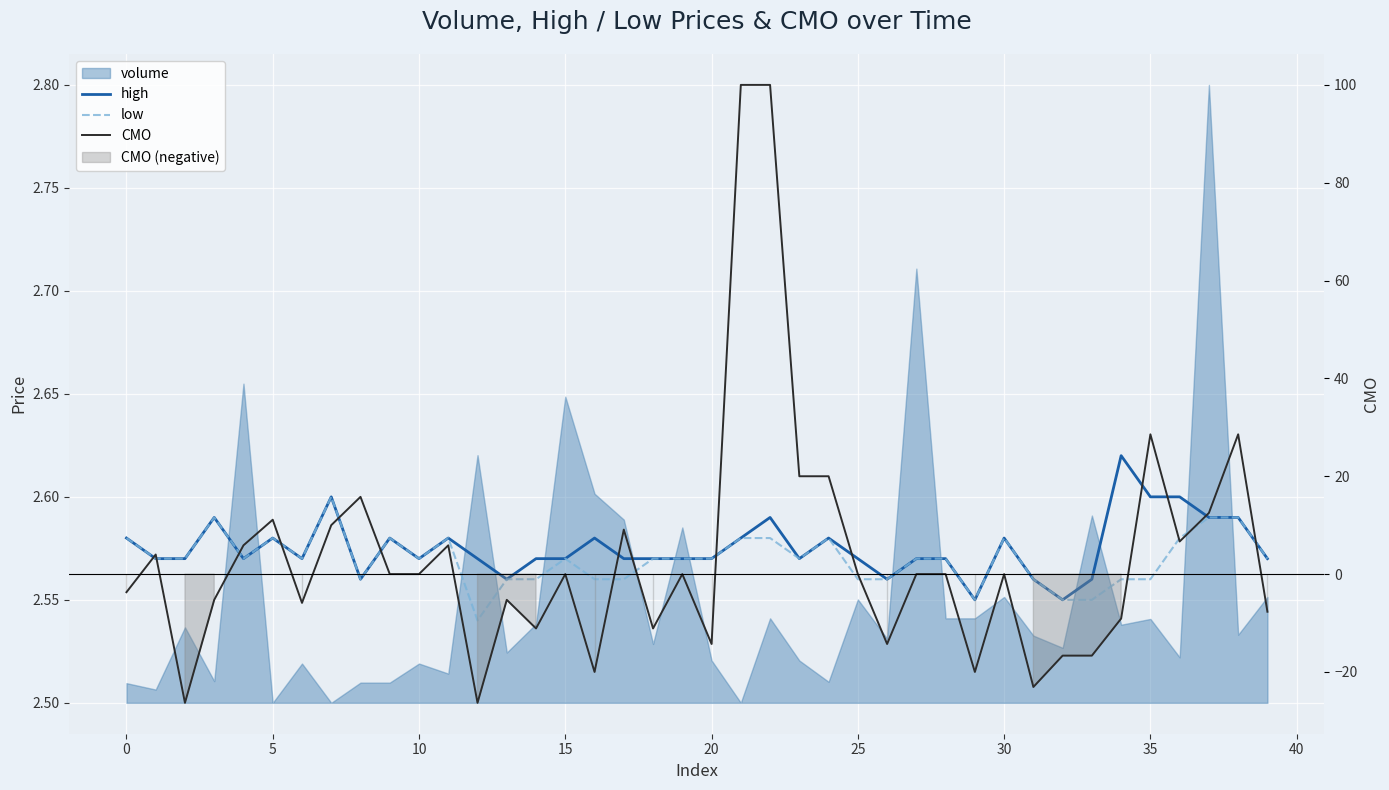

Read the CMO value at 12.

-26.3